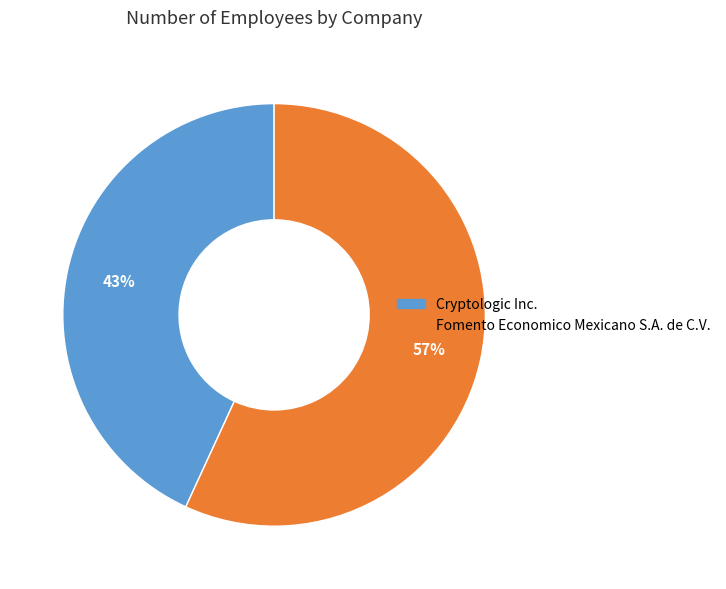

Which category accounts for the majority?

Fomento Economico Mexicano S.A. de C.V.